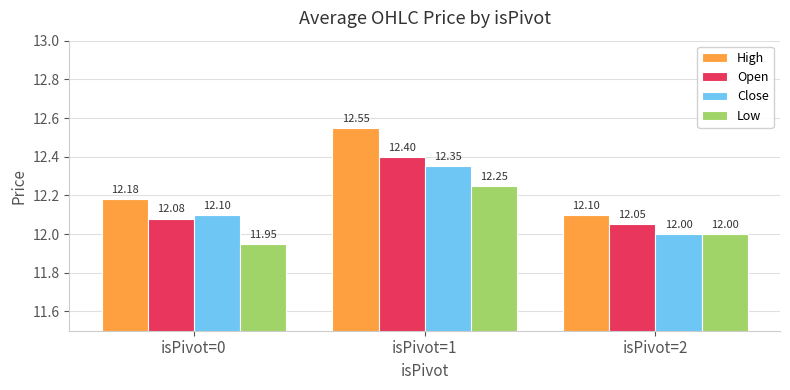

What is the spread (max minus min) of values at isPivot=2?

0.1